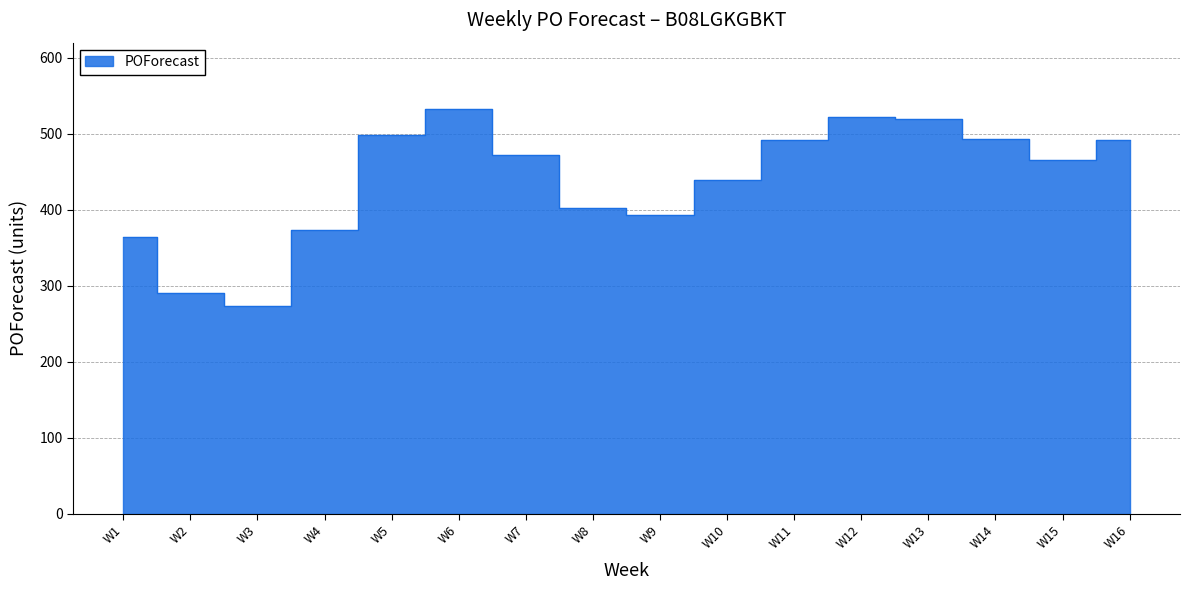

Reading right to left, transcribe all the data shown in this chart.

492	465	493	520	522	492	439	393	402	472	533	499	374	273	290	364